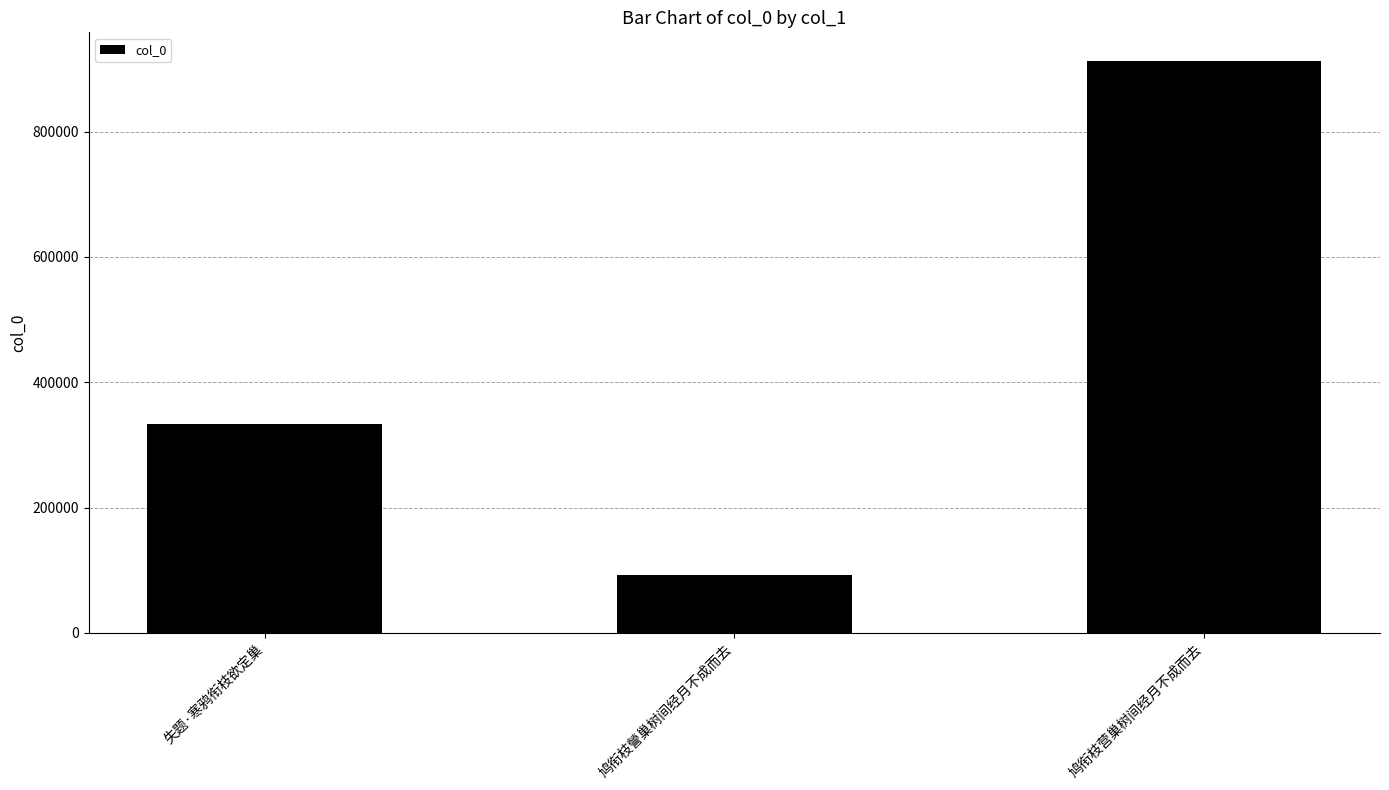

What is the smallest value displayed?

92463